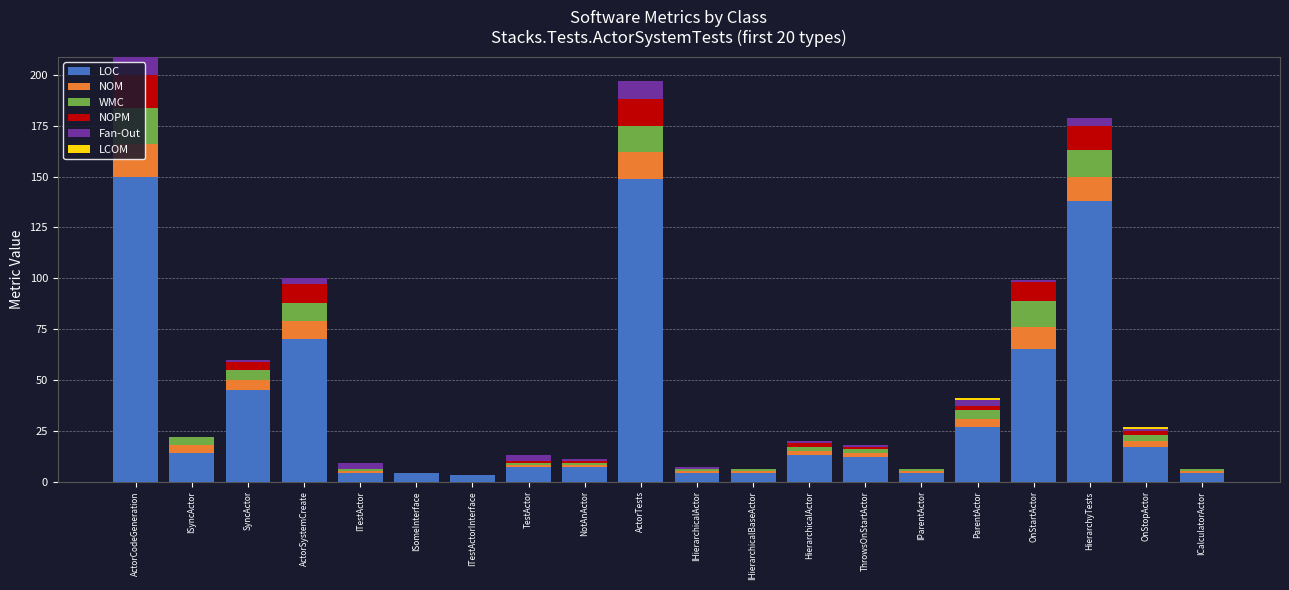

What is the highest value of the LOC series?

150